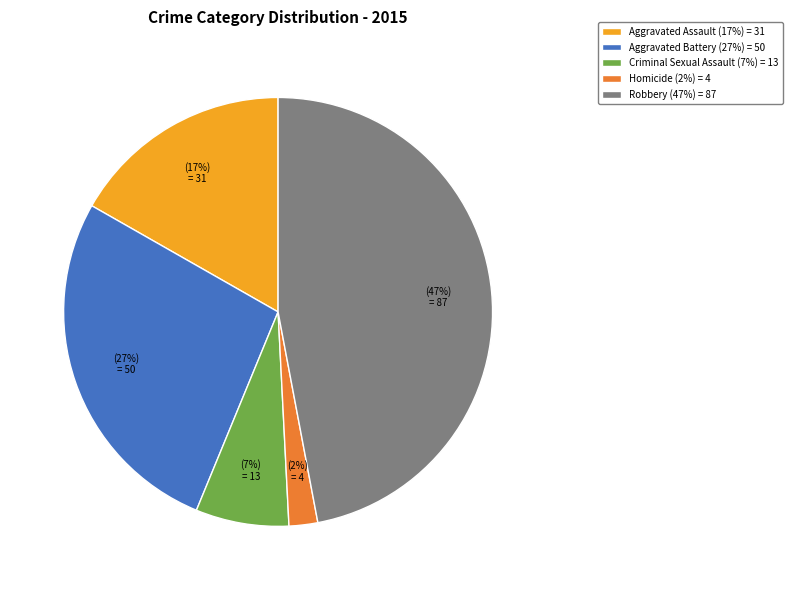

Approximately how many times larger is the value at Robbery (47%) = 87 compared to Aggravated Assault (17%) = 31?

2.8